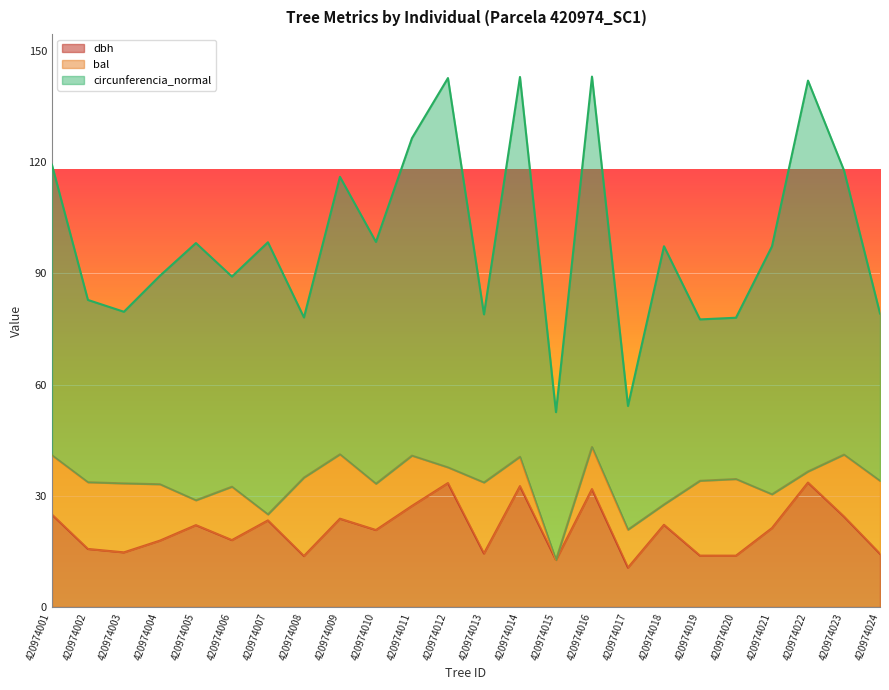

What are all the series names shown in the legend?

dbh, bal, circunferencia_normal